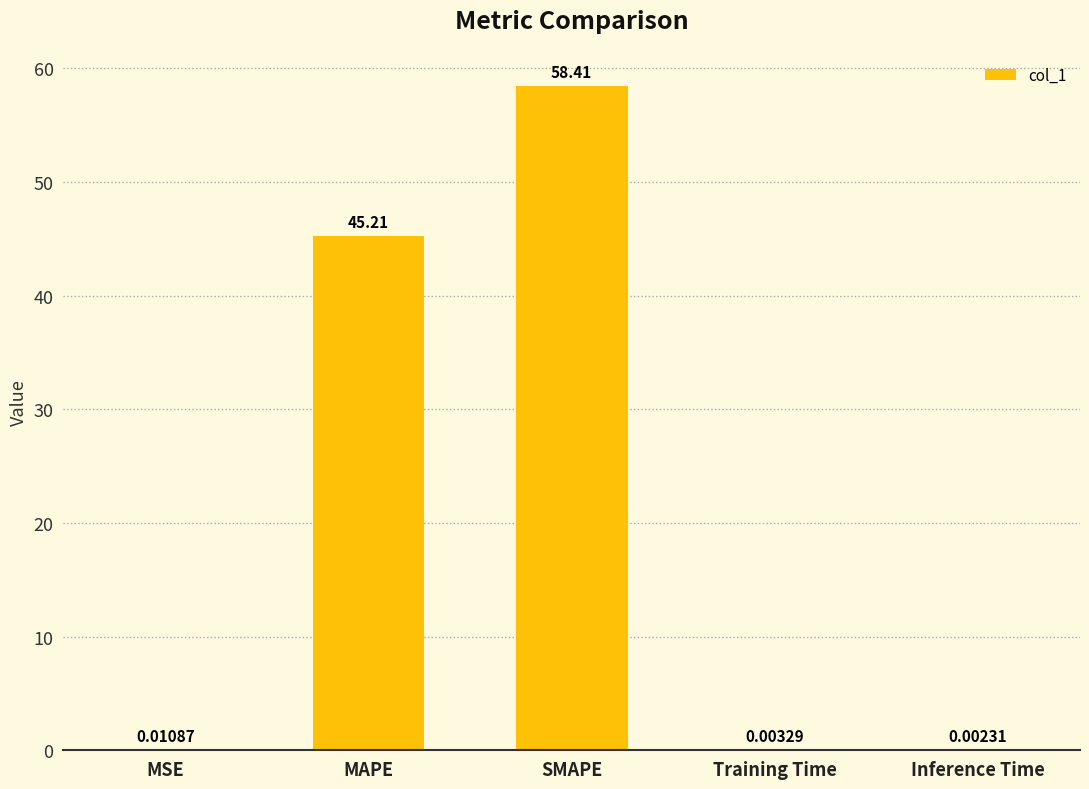

At which label is the value closest to 29?

MAPE